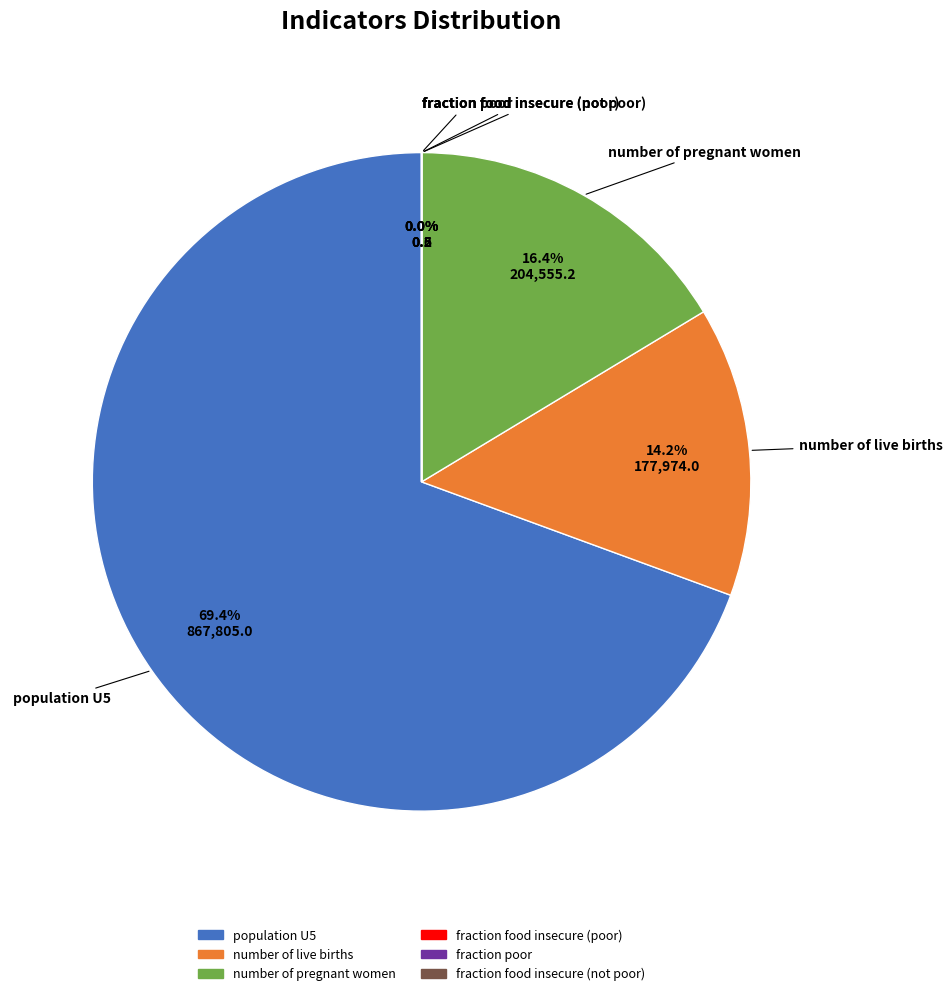

What is the largest slice in the pie chart?

population U5